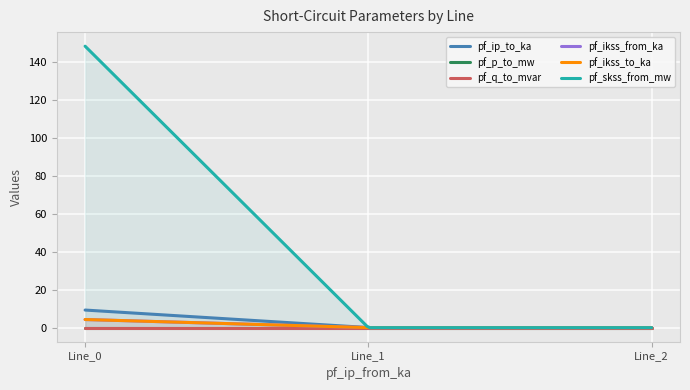

Is the value of pf_p_to_mw at Line_1 greater than the value of pf_ip_to_ka at Line_0?

No